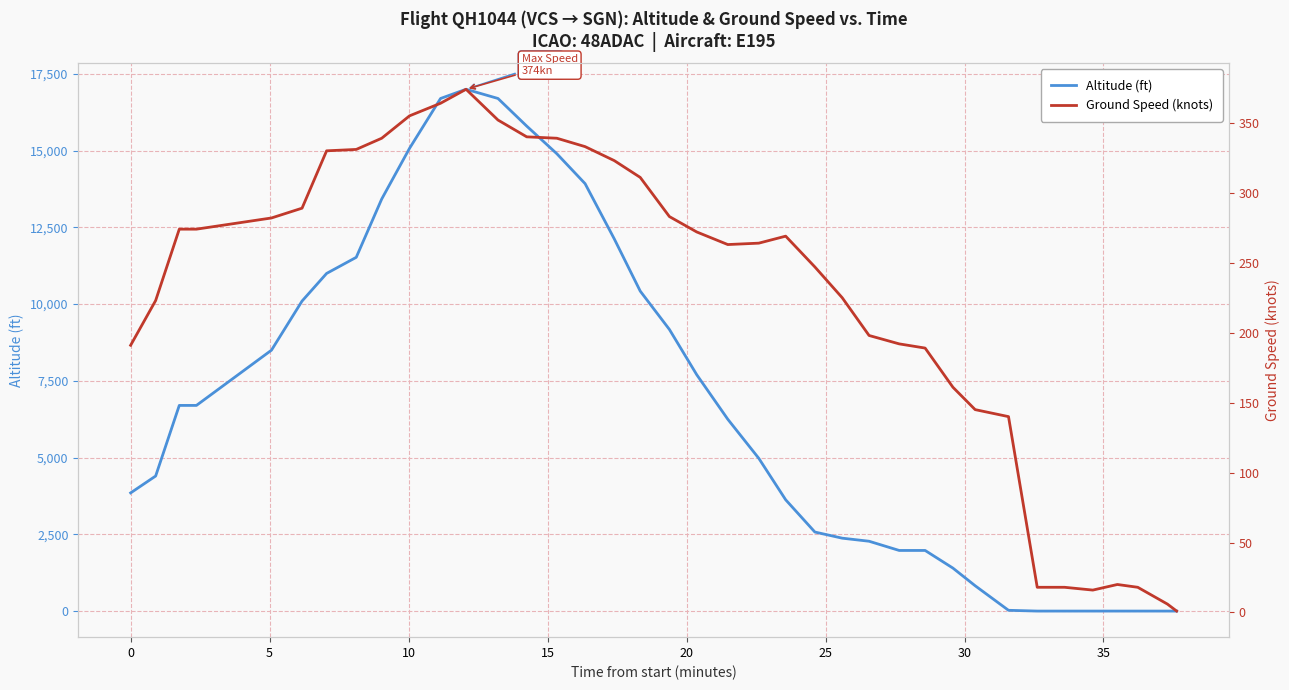

What is the difference between the second highest and minimum values in the Ground Speed (knots) series?

363